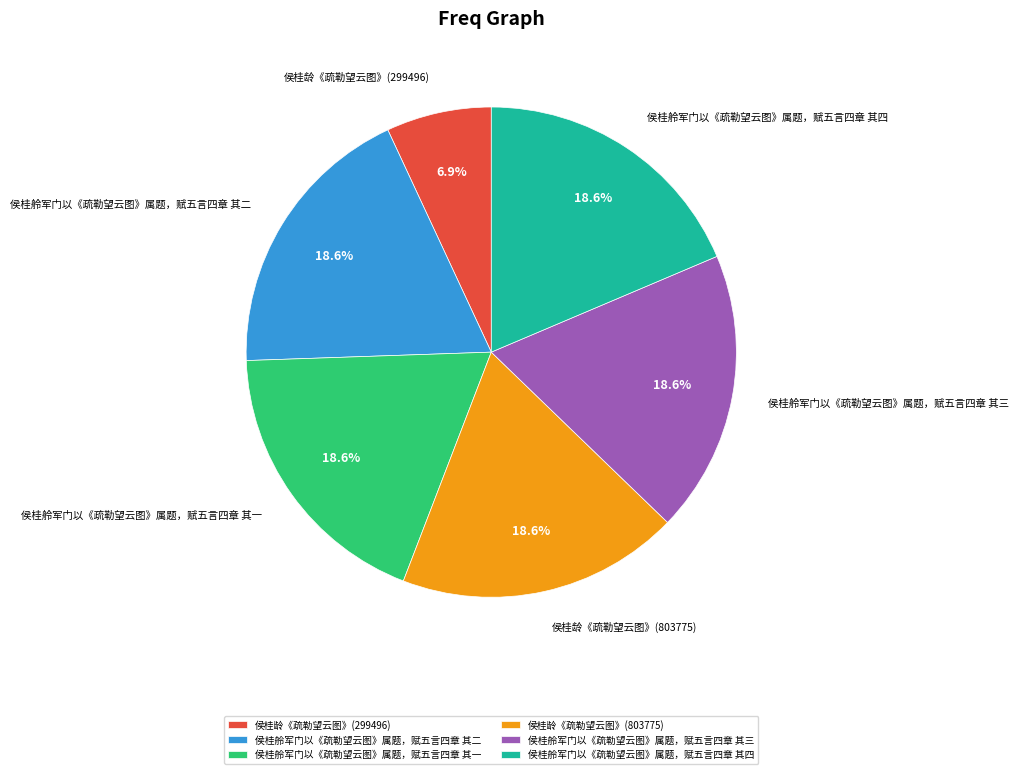

Which category has the smallest portion of the pie?

侯桂龄《疏勒望云图》(299496)